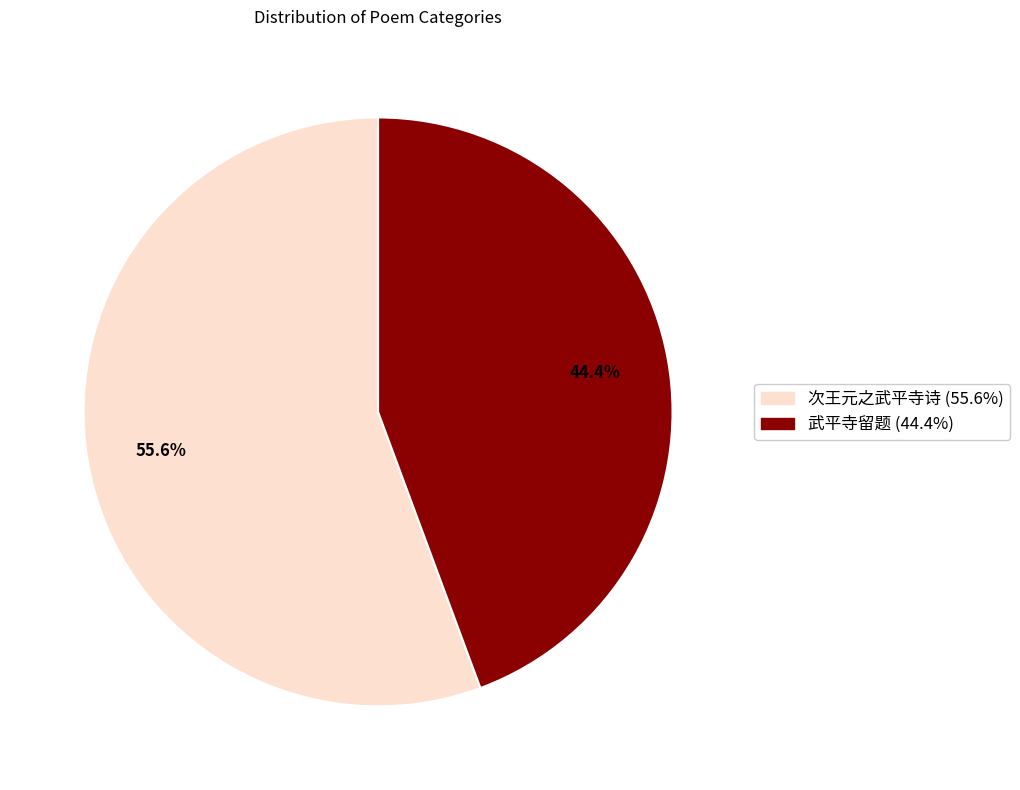

Is there any slice that represents more than half of the pie?

Yes